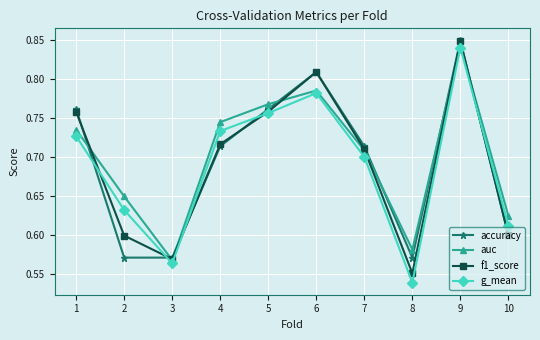

True or false: g_mean and accuracy cross at least once.

True